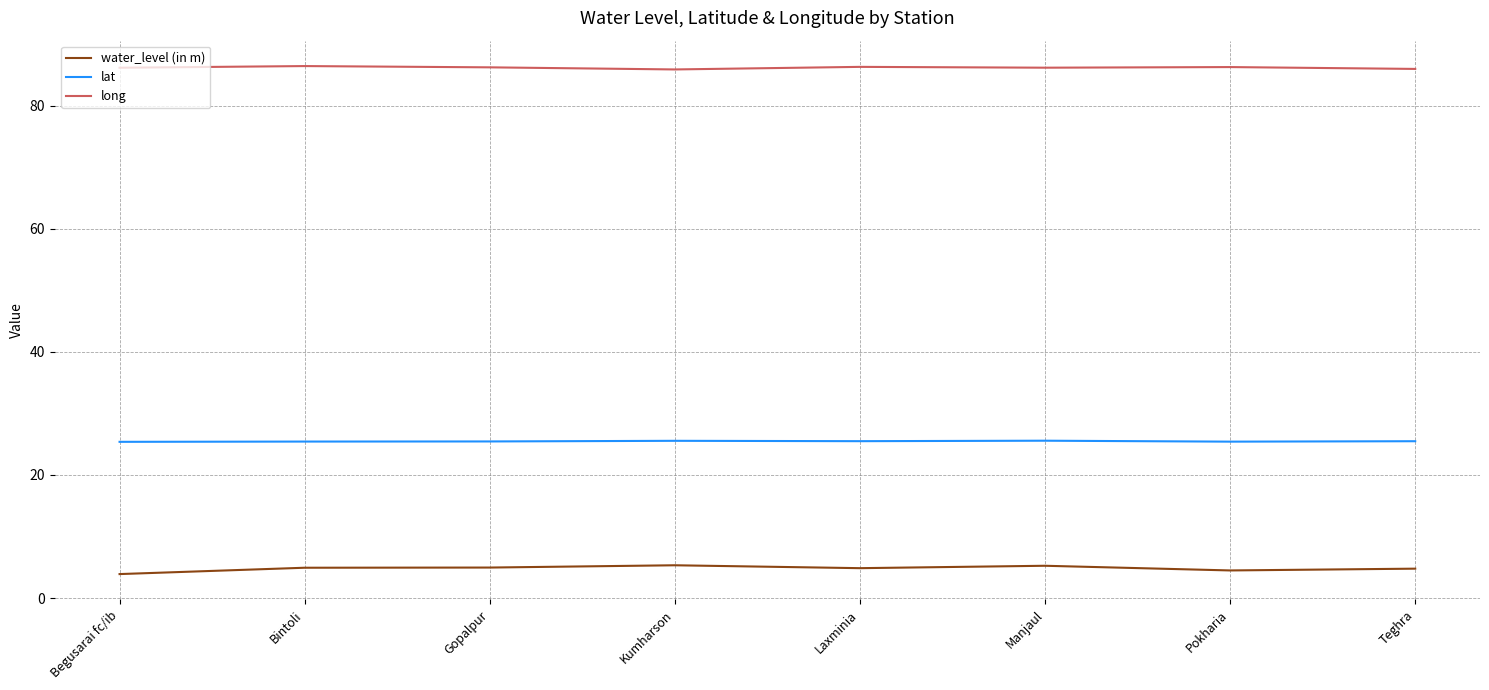

What is the greatest value displayed?

86.4